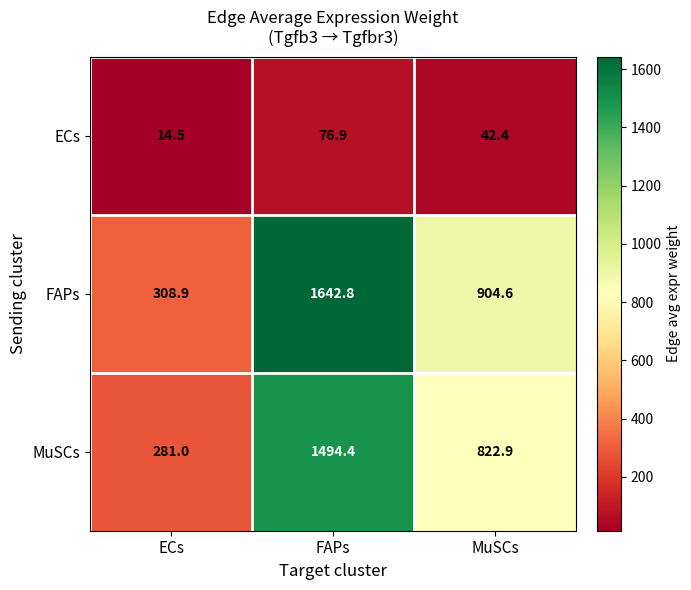

What is the highest value of the ECs series?

76.9